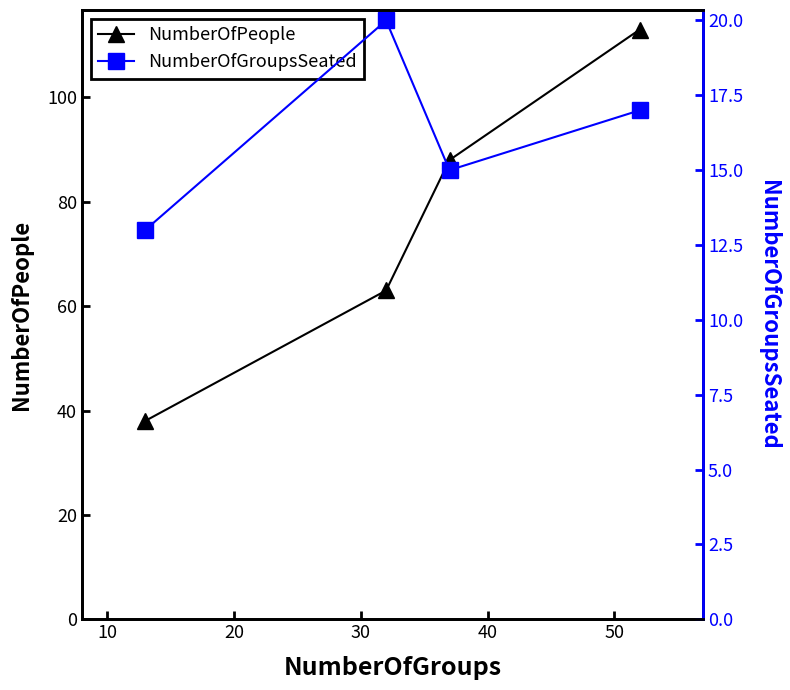

True or false: NumberOfPeople has more than 2 points higher than both neighbors.

False